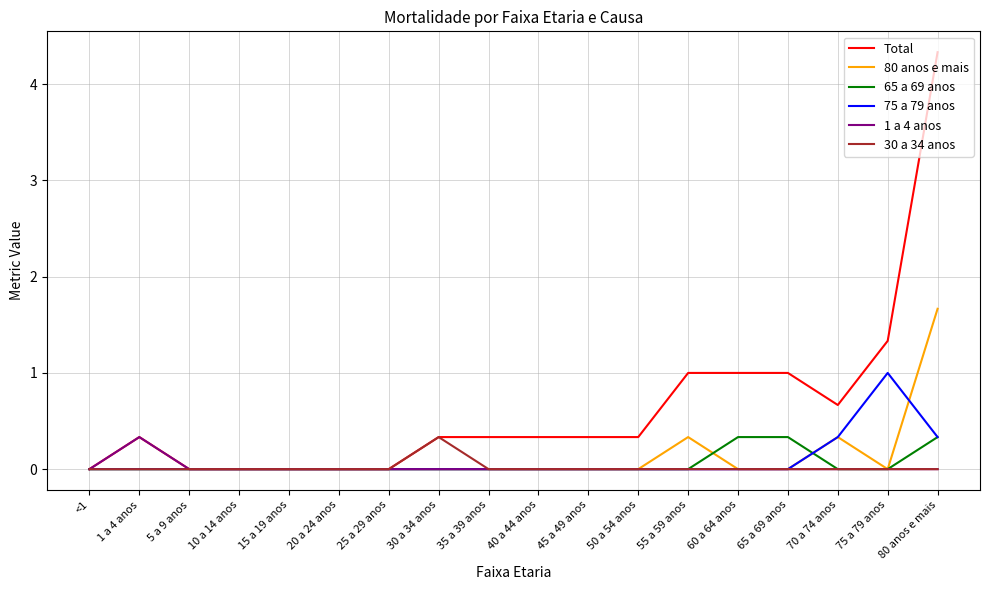

How many lines are shown in the chart?

6